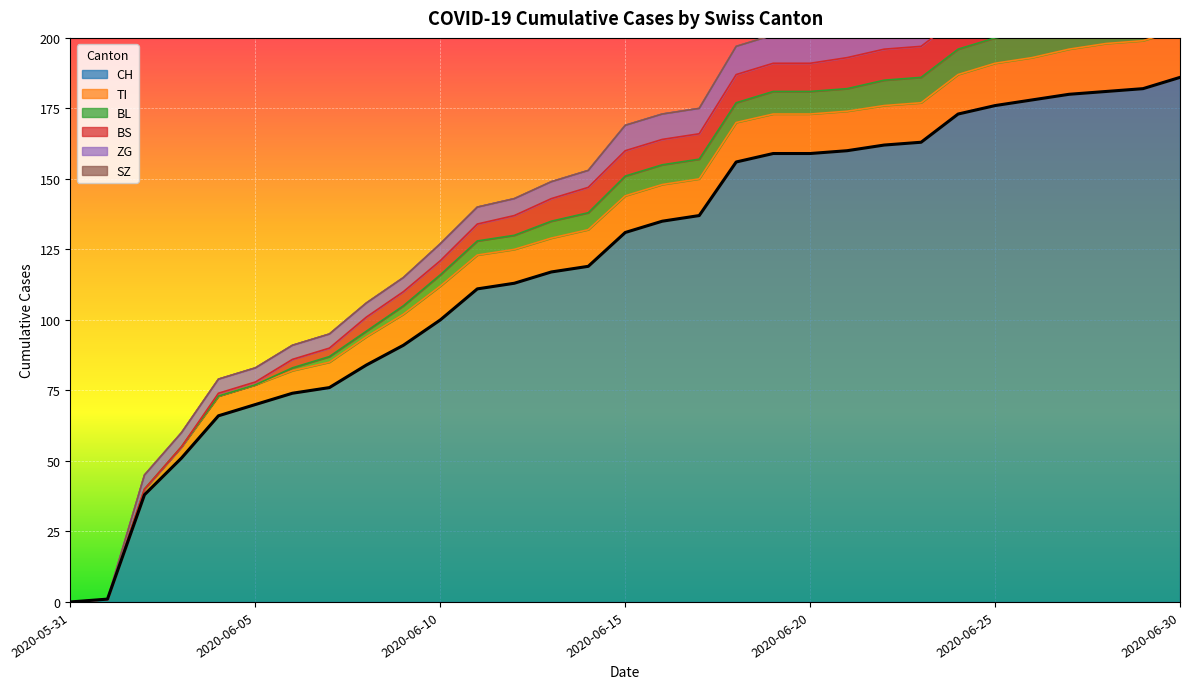

How many data points does each series have?

31